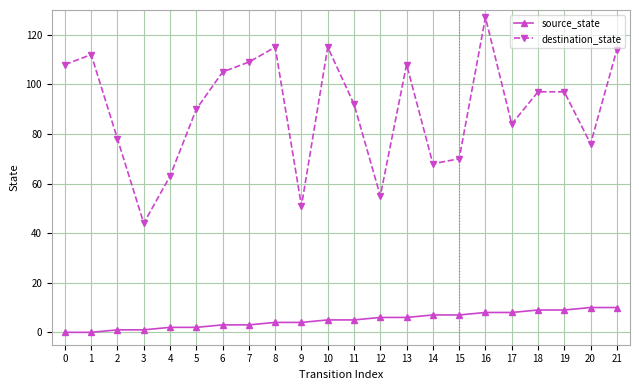

Where is destination_state nearest to the value 85?

17